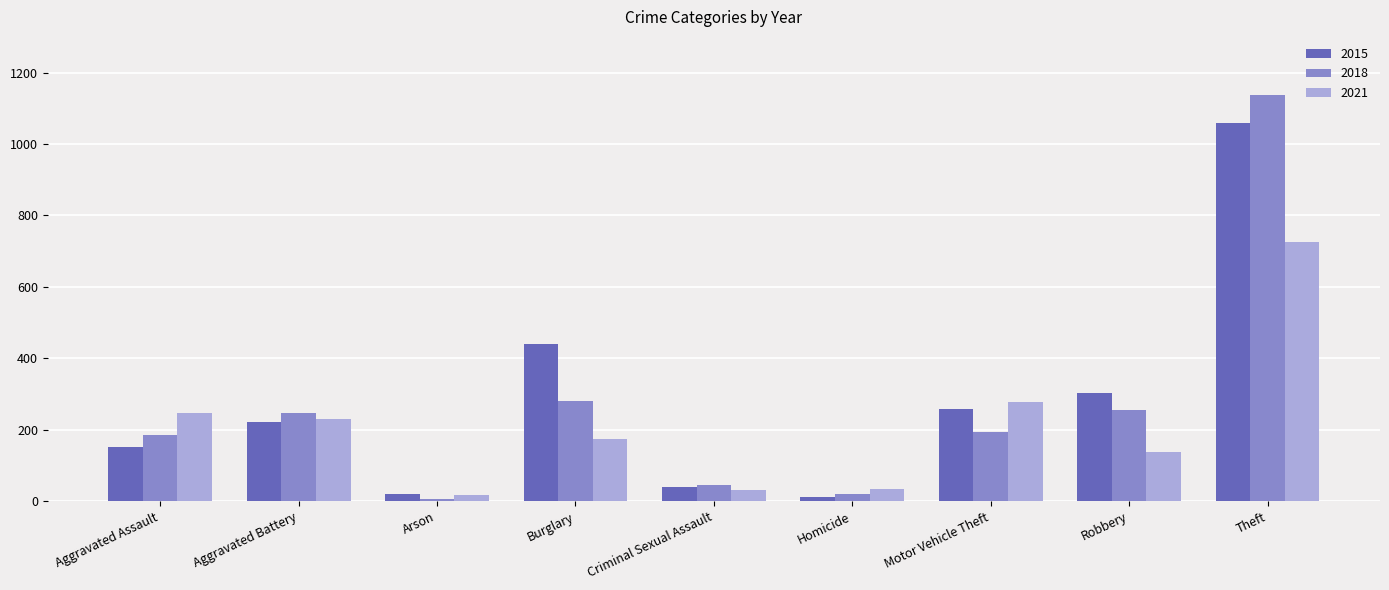

What is the sum of all 2021 values?

1875